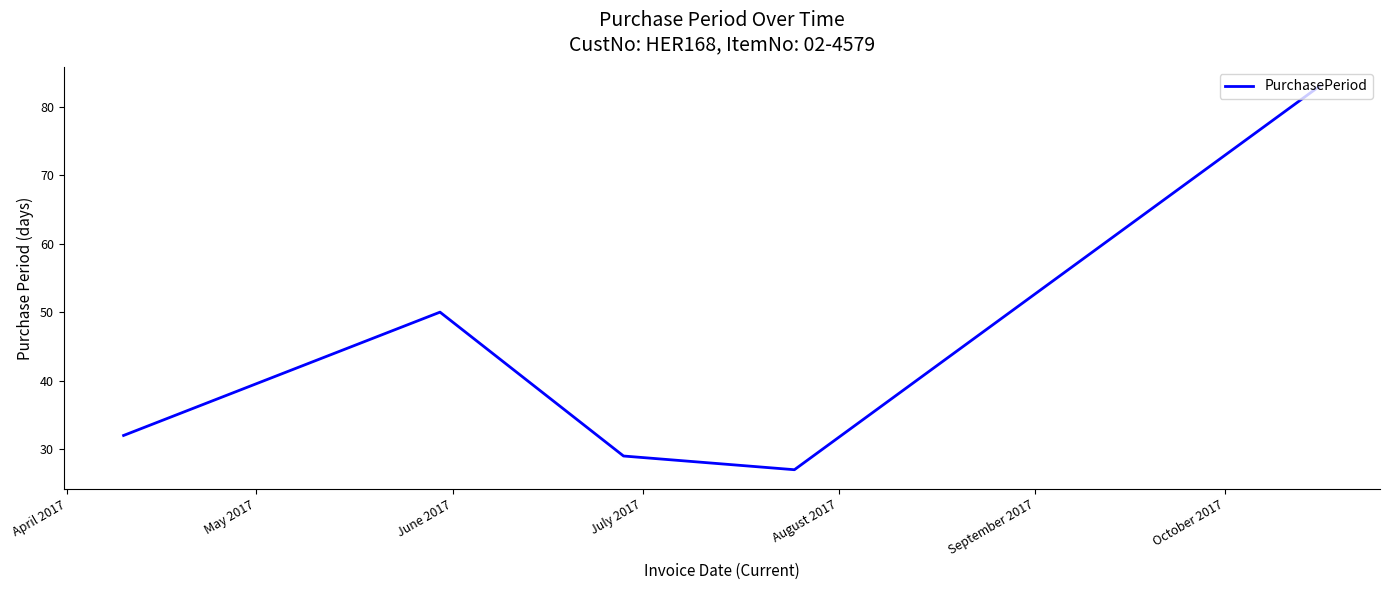

How many values are below 32?

2